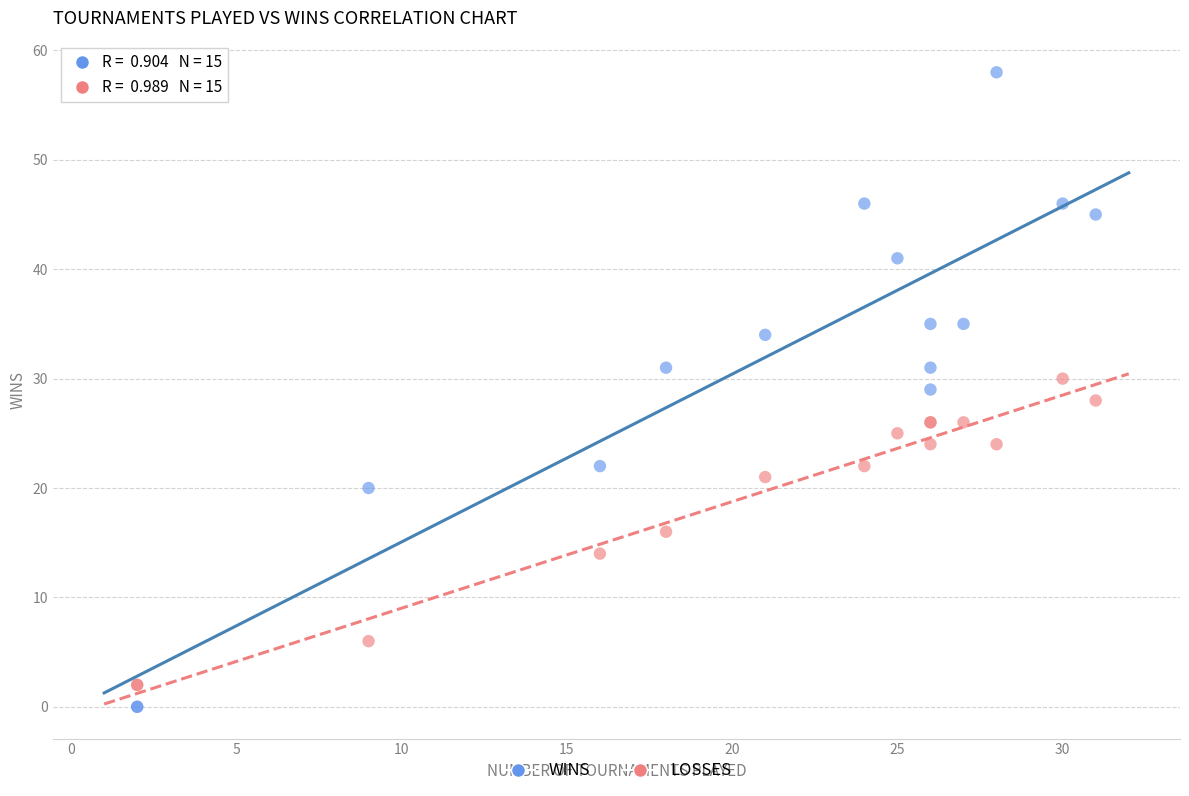

Which series contains the highest Y value?

WINS